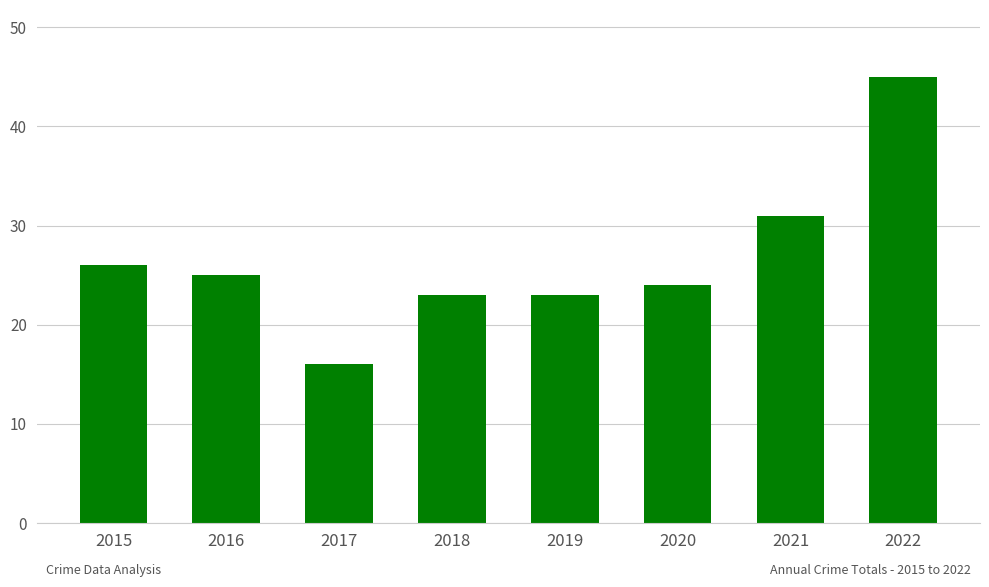

What is the difference between the values at 2016 and 2022?

20